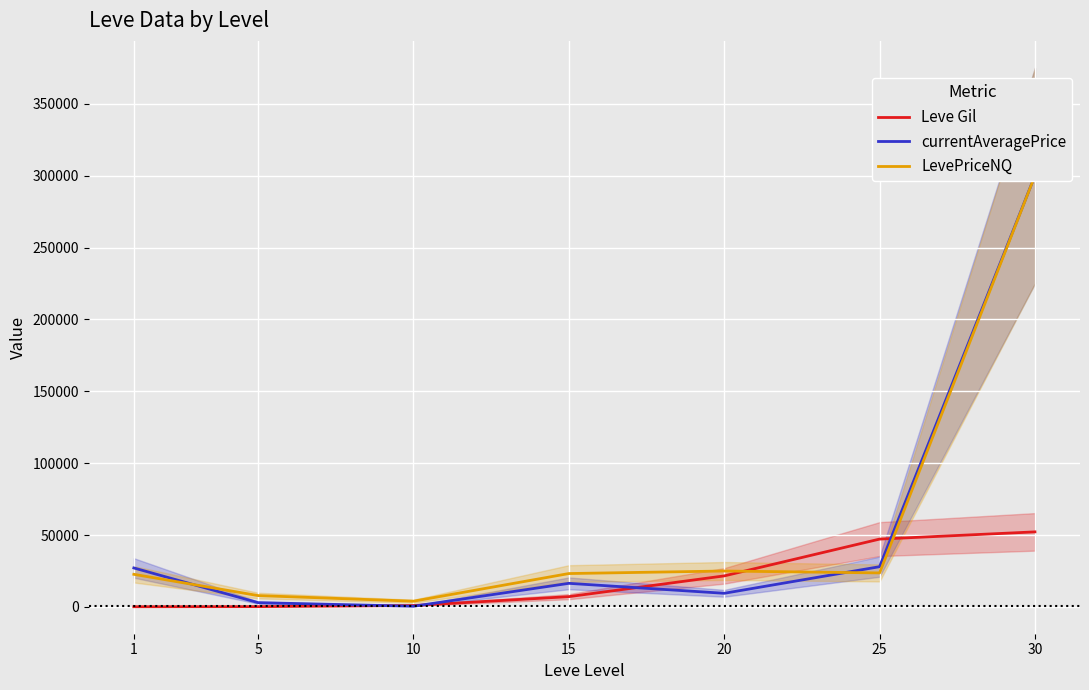

Which series has the largest range (max minus min)?

currentAveragePrice